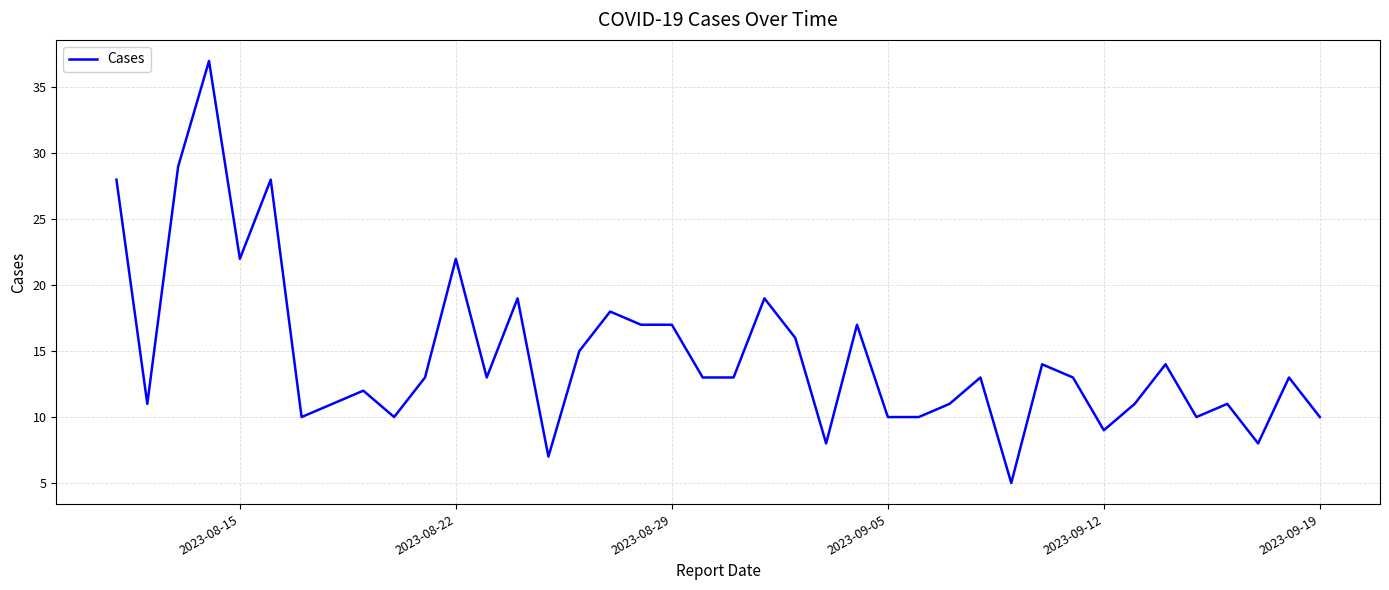

Does the chart display data point markers on the line(s)?

No